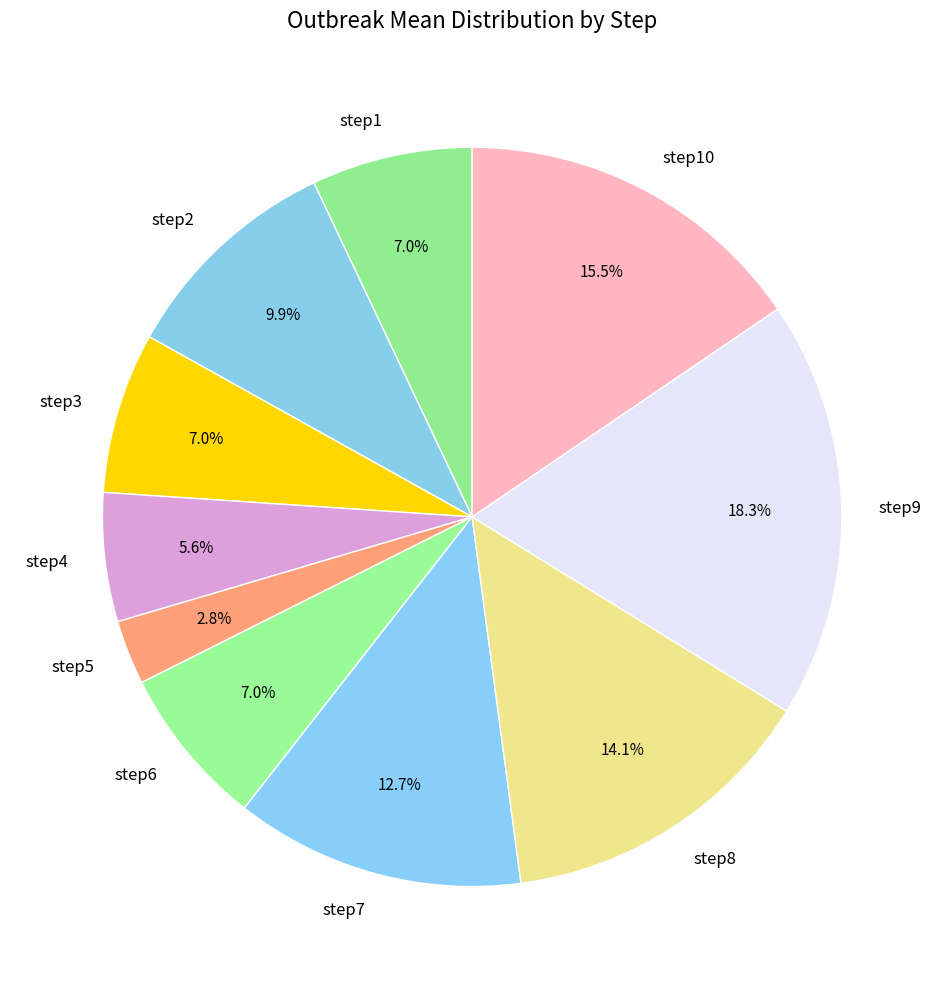

What is the ratio of the value at step4 to the value at step2?

0.6